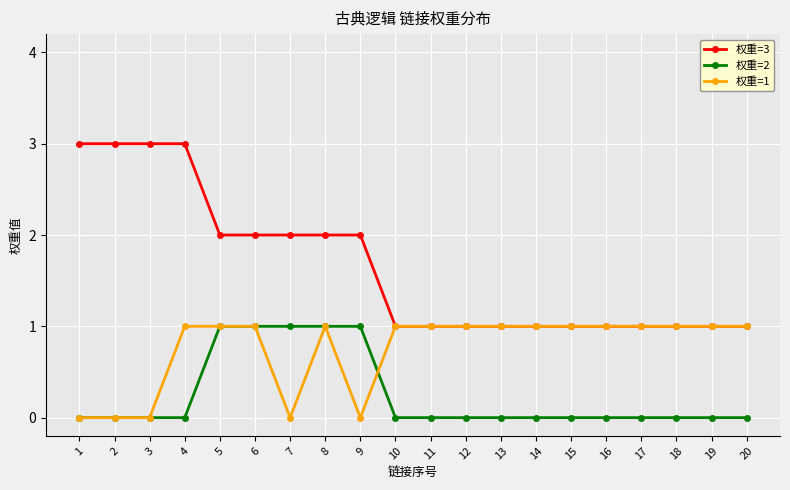

True or false: 权重=2 has a value of 0 at 19.

True